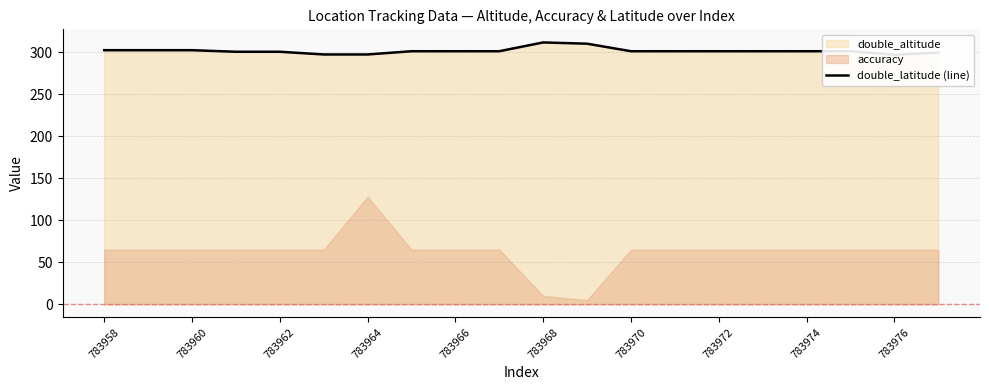

How many data points does each series have?

20